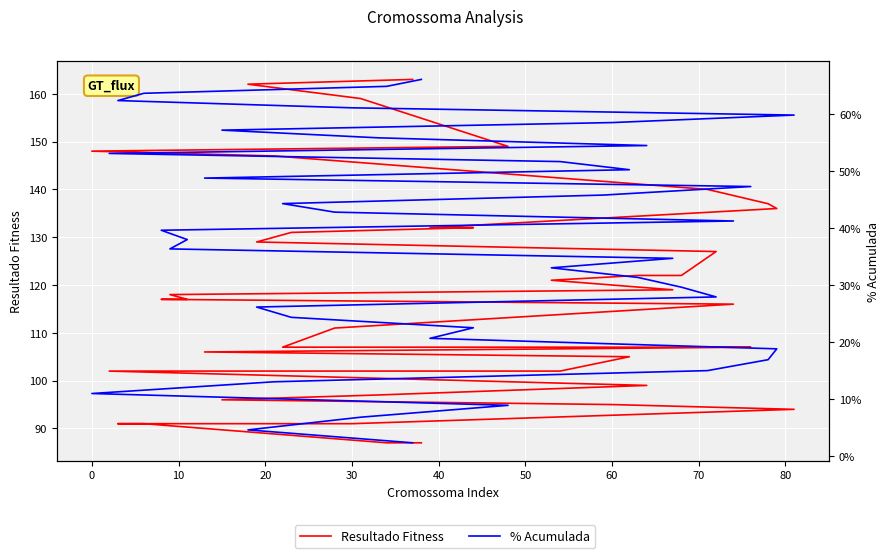

What is the greatest value displayed?

163.0